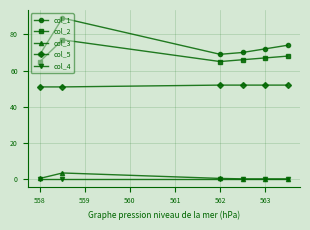

True or false: col_5 and col_1 cross at least once.

False